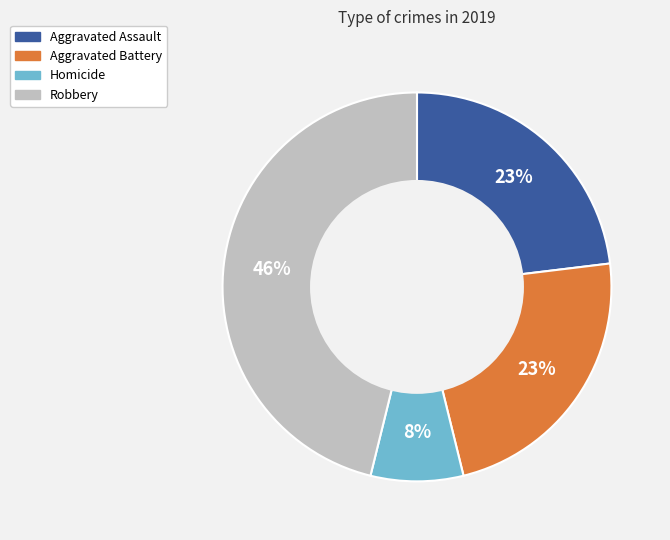

To the nearest percent, what is the difference between the largest and smallest slice percentages?

38%